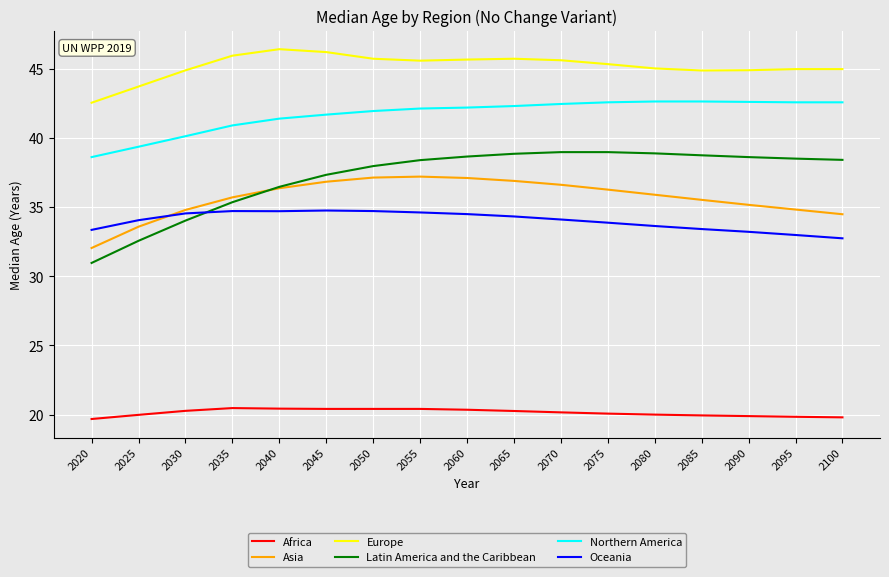

What is the greatest value displayed?

46.4